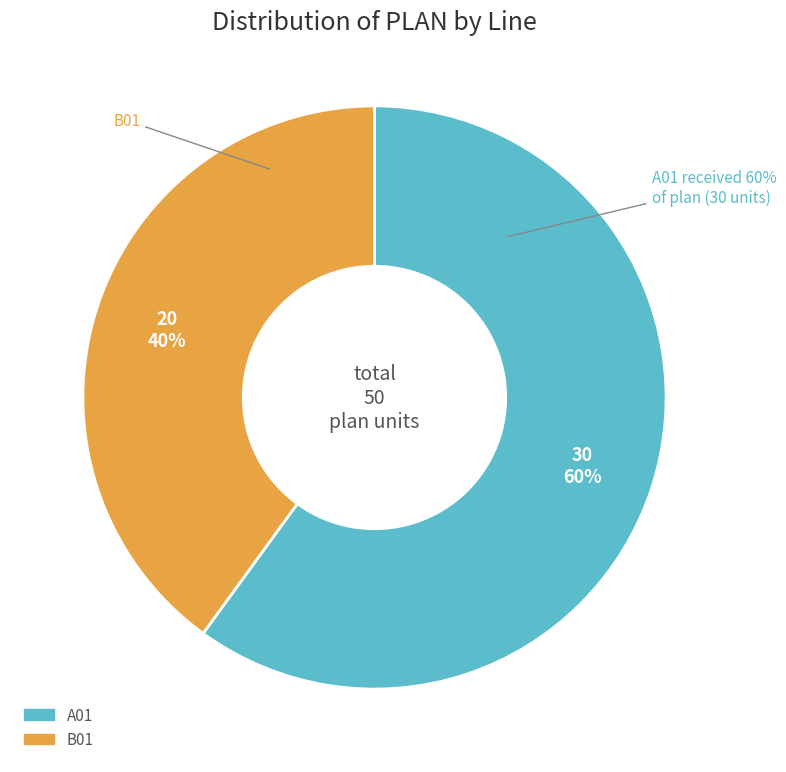

Which category accounts for the majority?

A01